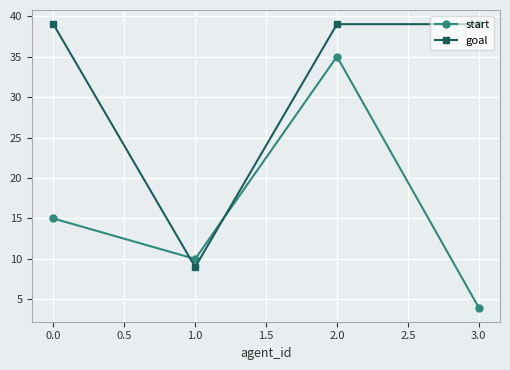

Read the start value at 1.0.

10